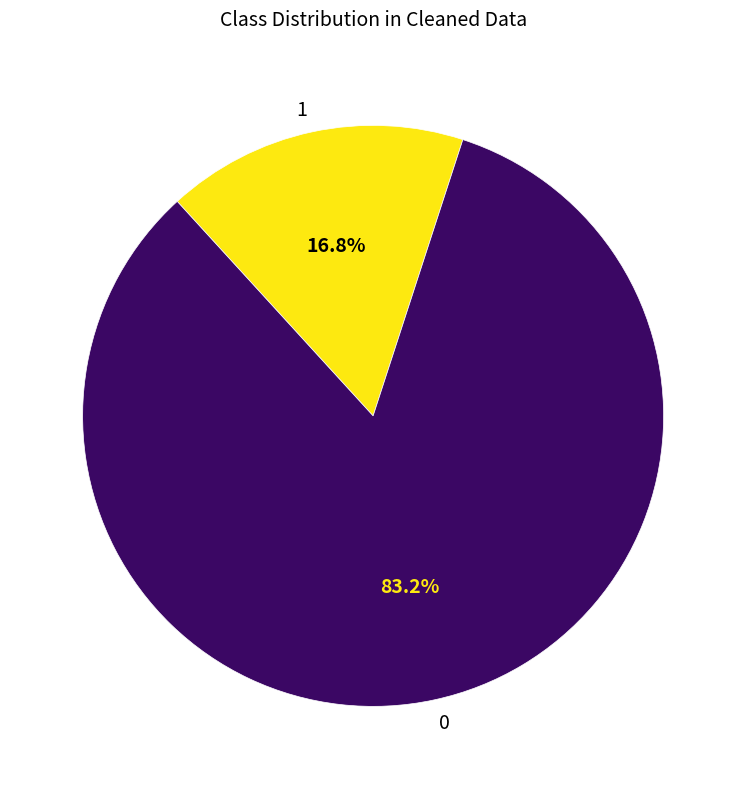

Is there a majority slice in this chart?

Yes